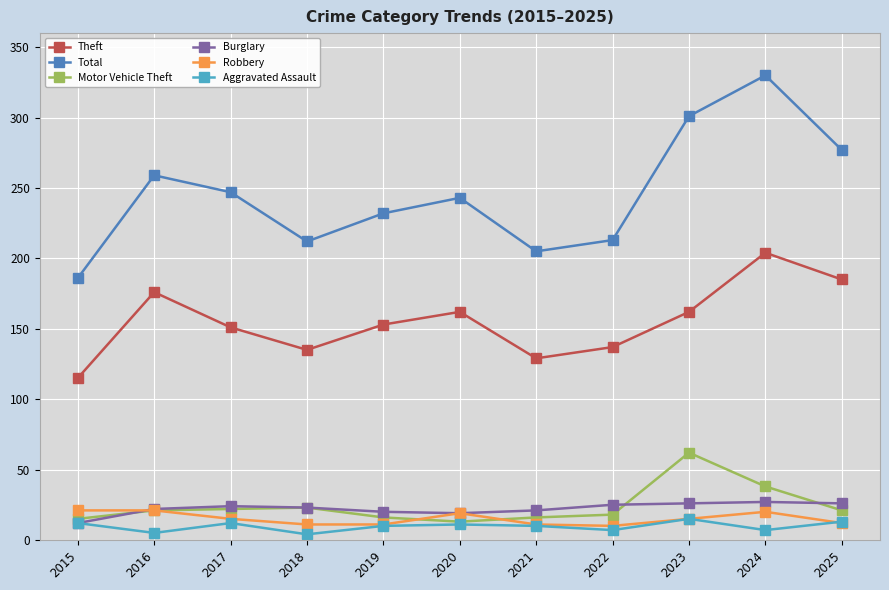

Which series has the widest spread of values?

Total